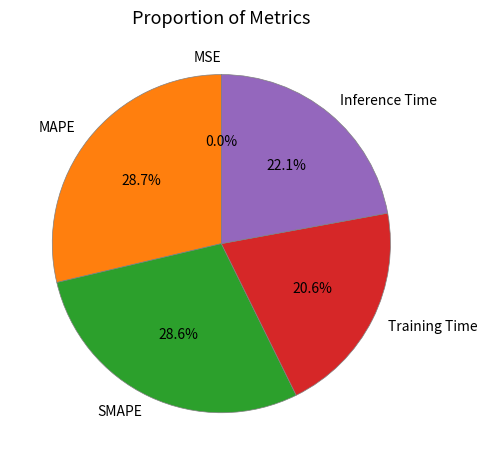

What percentage is NOT represented by Inference Time?

77.9%